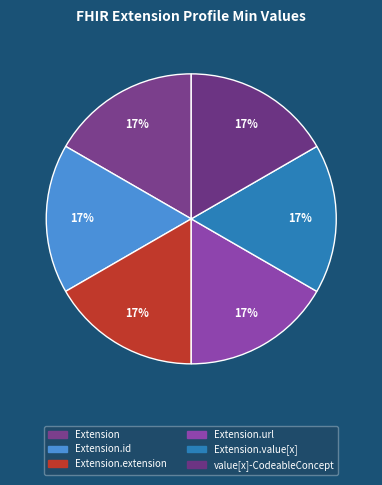

Which category has the biggest portion of the pie?

Extension.url